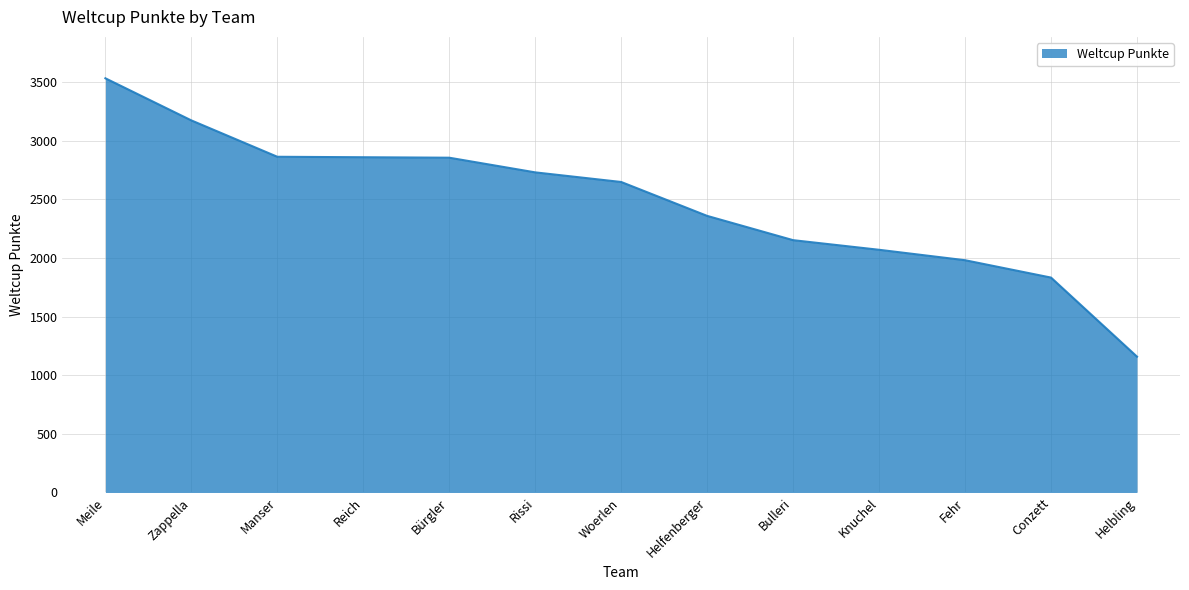

Approximately how many times larger is the value at Zappella compared to Rissi?

1.2